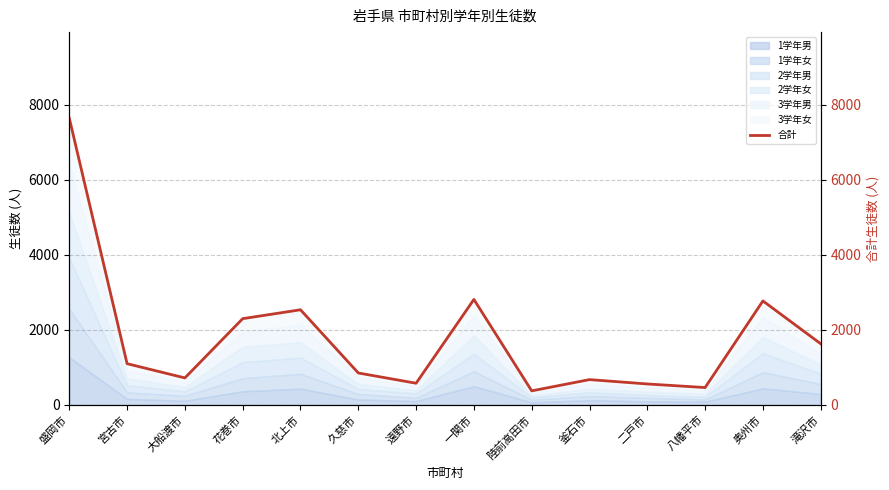

What is the value of the 3rd point from the left?

719